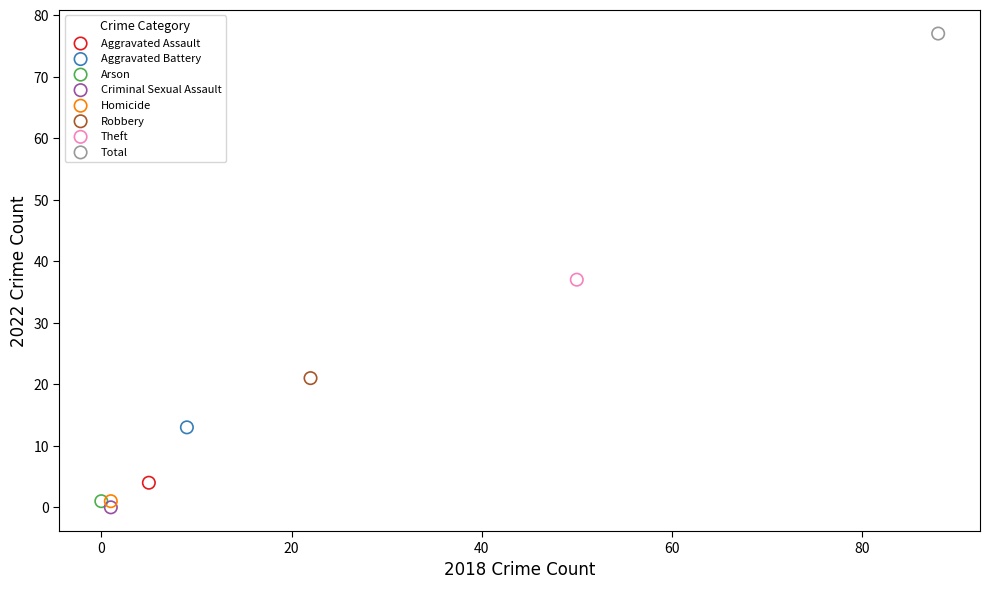

What are all the series names shown in the legend?

Aggravated Assault, Aggravated Battery, Arson, Criminal Sexual Assault, Homicide, Robbery, Theft, Total